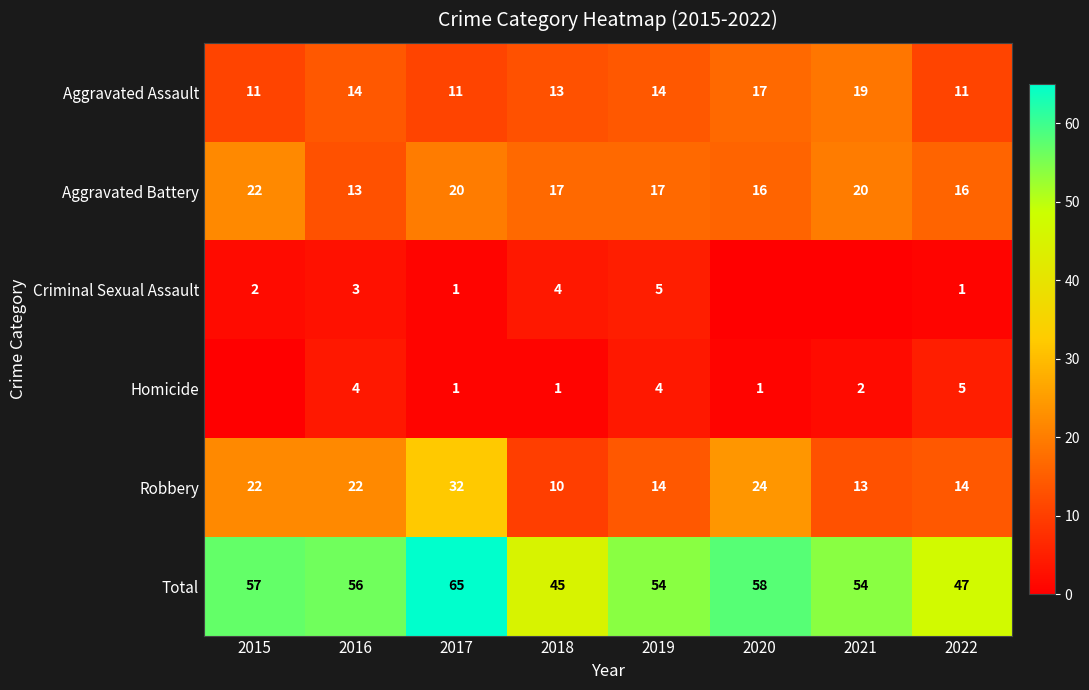

Read the Total value at 2020, to the nearest 10.

60